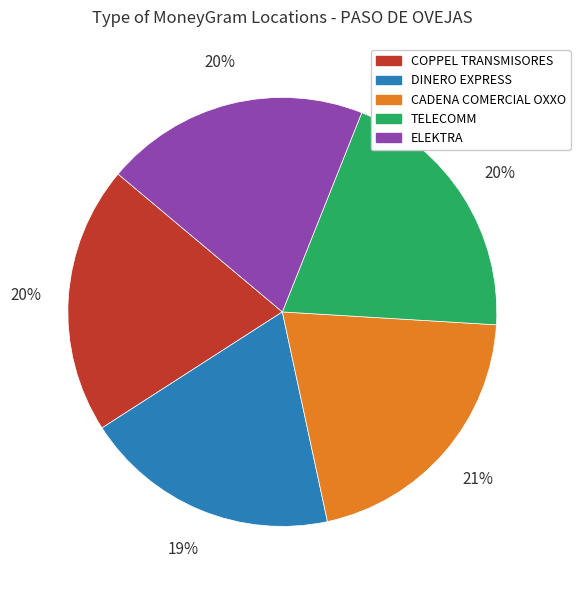

Which slice is the smallest?

DINERO EXPRESS